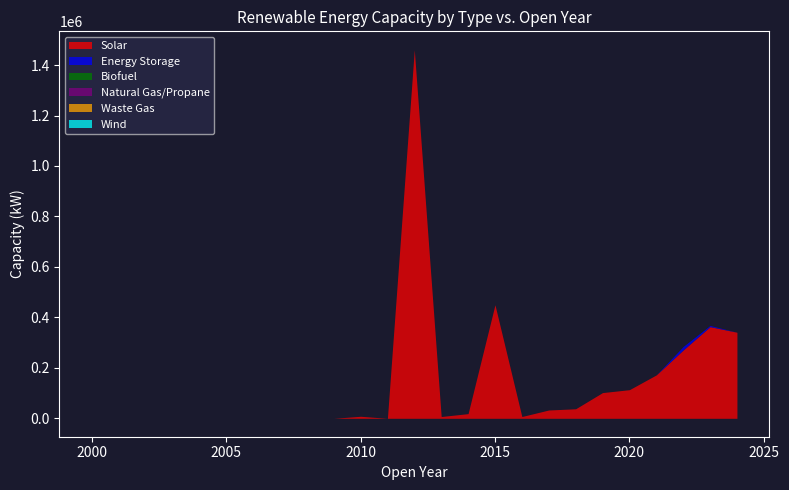

What are all the series names shown in the legend?

Solar, Energy Storage, Biofuel, Natural Gas/Propane, Waste Gas, Wind